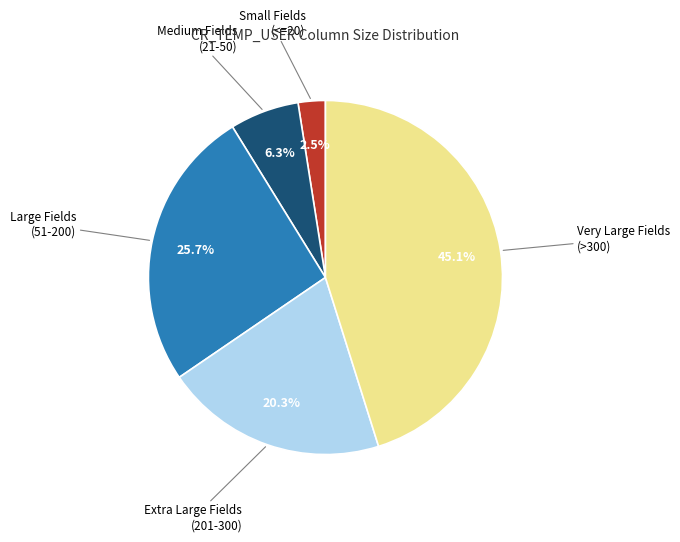

How many slices are in this pie chart?

5